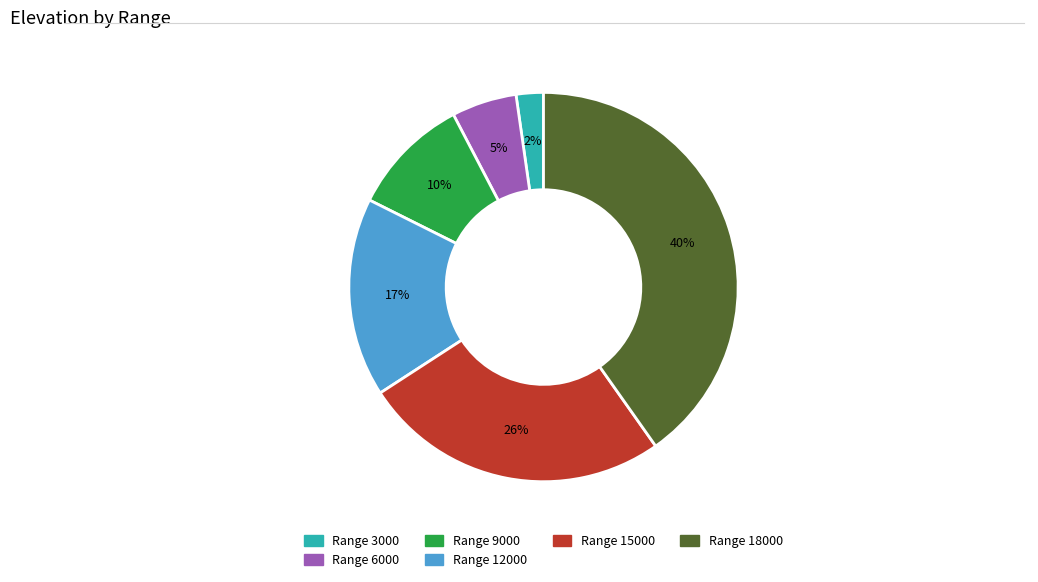

To the nearest percent, what is the difference between the largest and smallest slice percentages?

38%